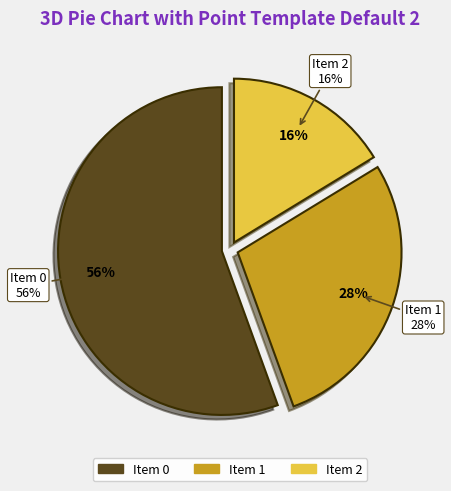

Which has a higher value, 2 or 1?

1